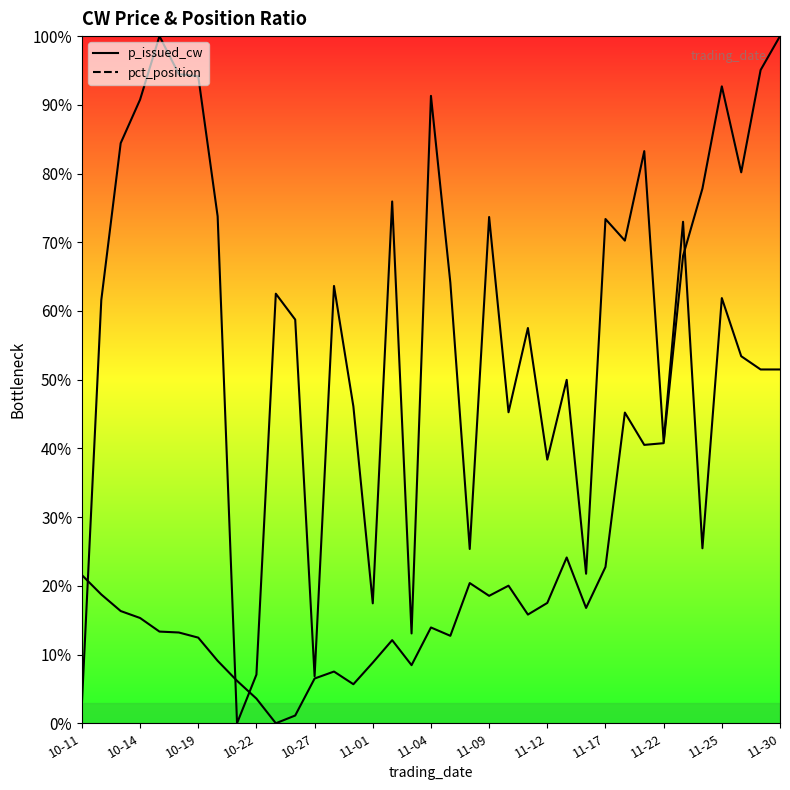

What is the value of the pct_position point at the 35th from the left?

0.5